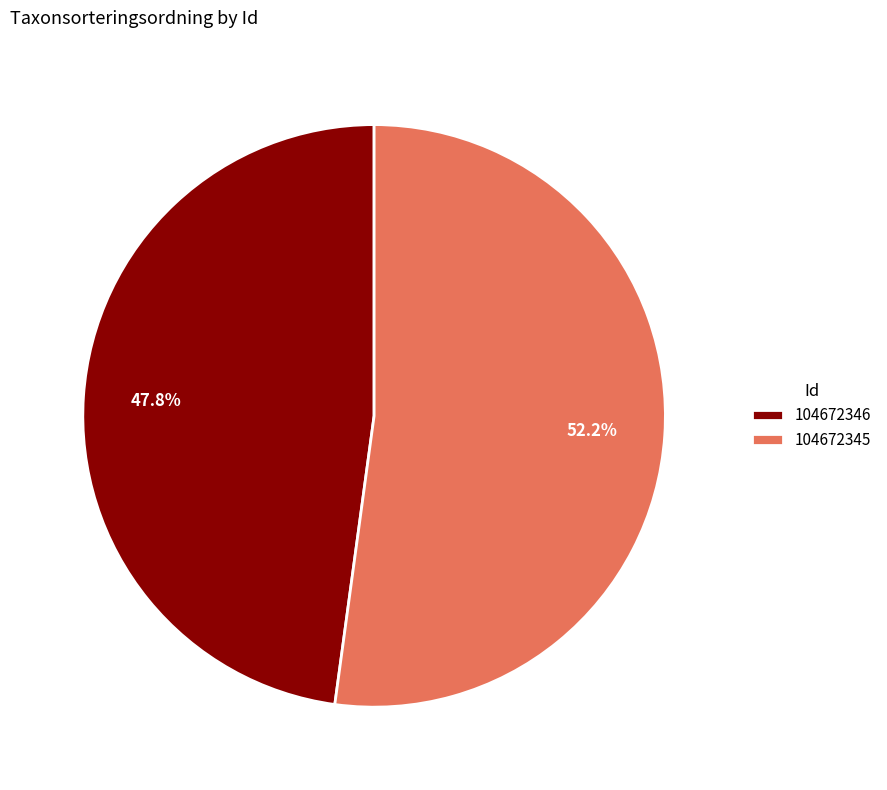

Does 104672345 represent more than half of the total?

Yes